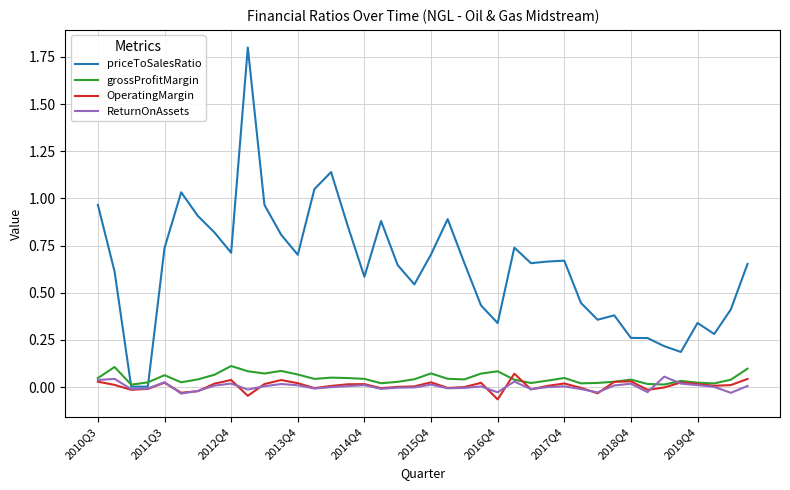

Which series has the largest total across all categories?

priceToSalesRatio